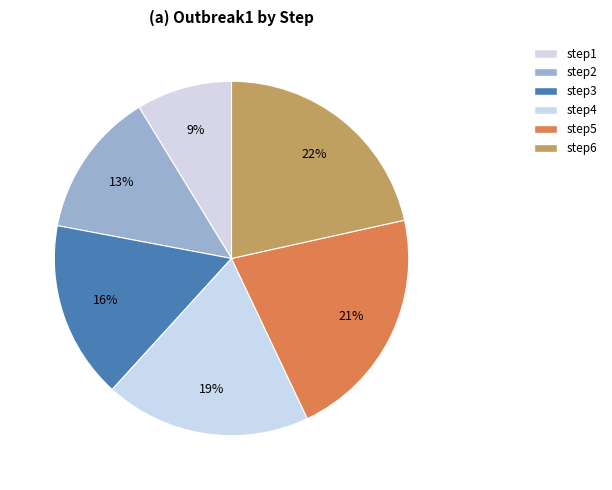

Is it true that step1 is 2% of the pie?

False